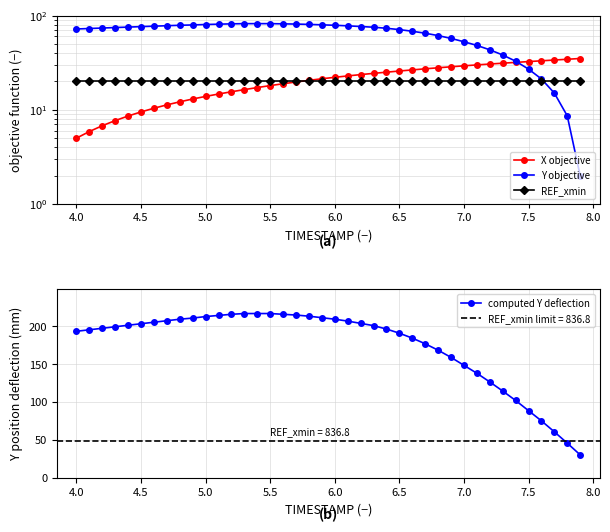

What is the maximum value for computed Y deflection?

217.0